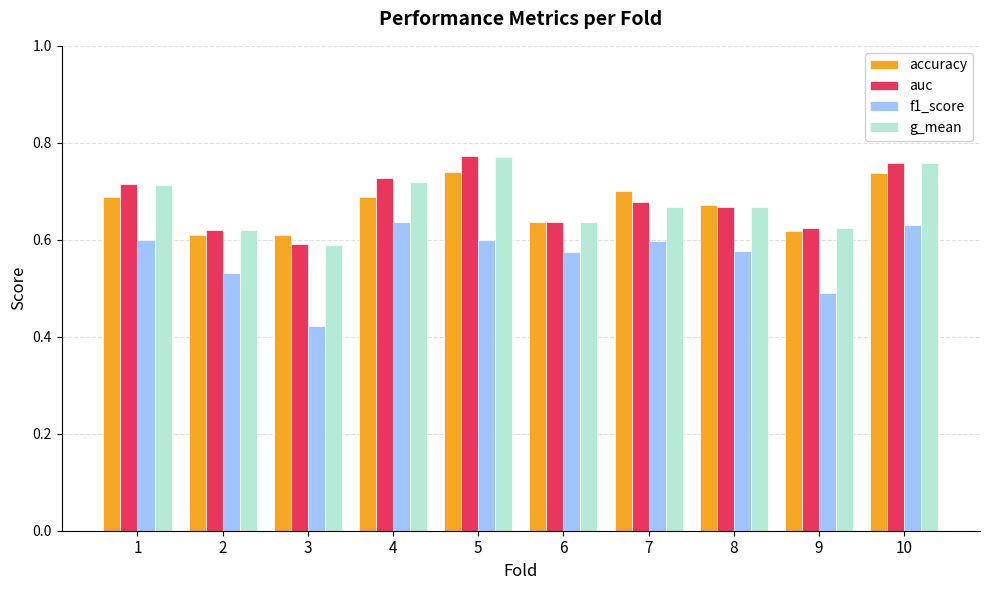

Are the bars grouped side by side (vs. stacked)?

Yes